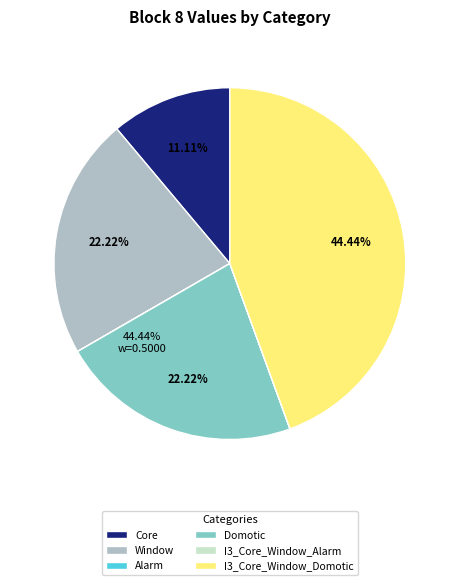

To the nearest percent, what portion does Window represent?

22%